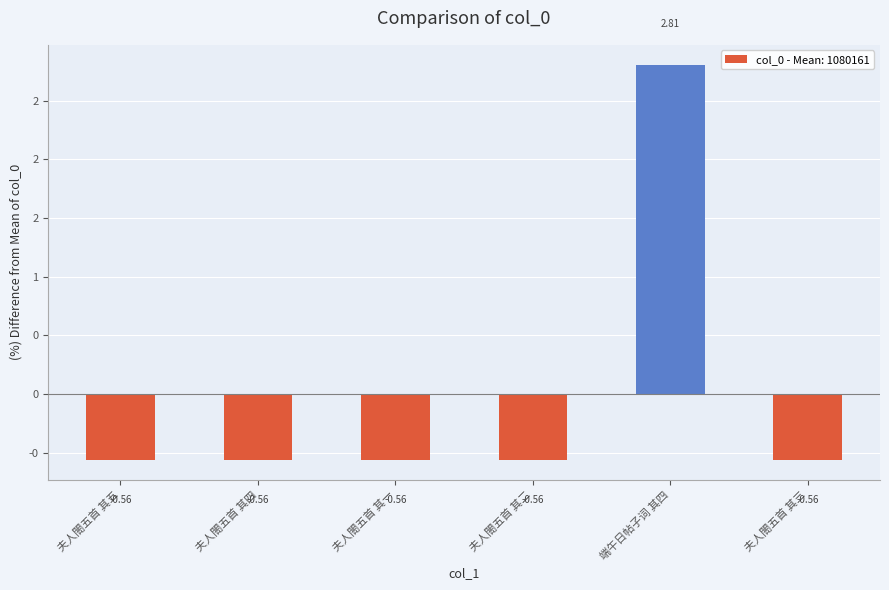

List the labels in order of value, largest first.

端午日帖子词 其四, 夫人閤五首 其五, 夫人閤五首 其四, 夫人閤五首 其三, 夫人閤五首 其二, 夫人閤五首 其一